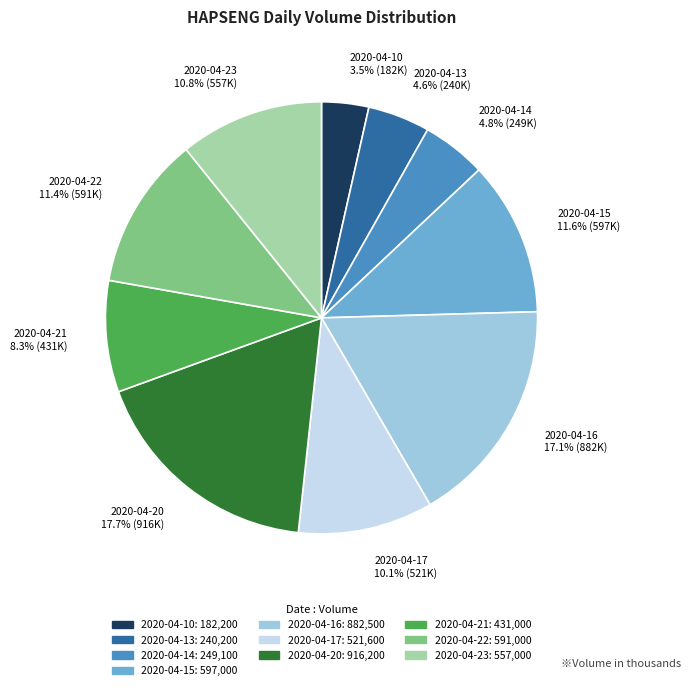

Is the sum of 2020-04-13 and 2020-04-20 greater than half?

No